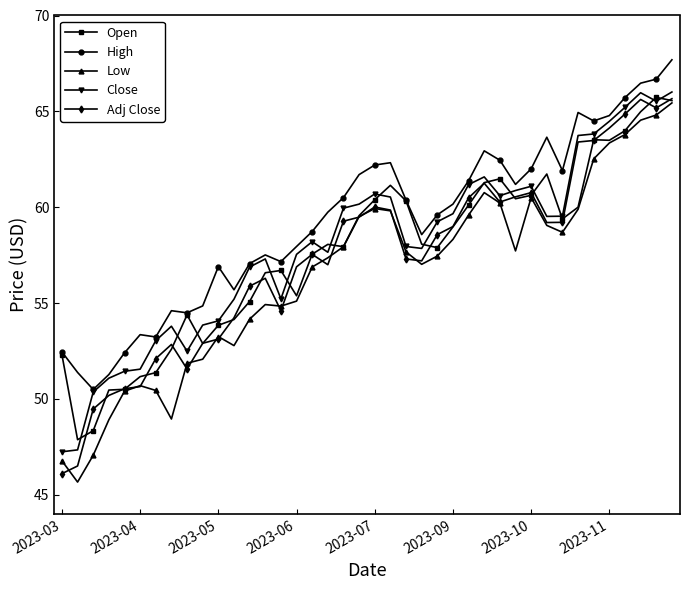

True or false: Low and High intersect in this chart.

False